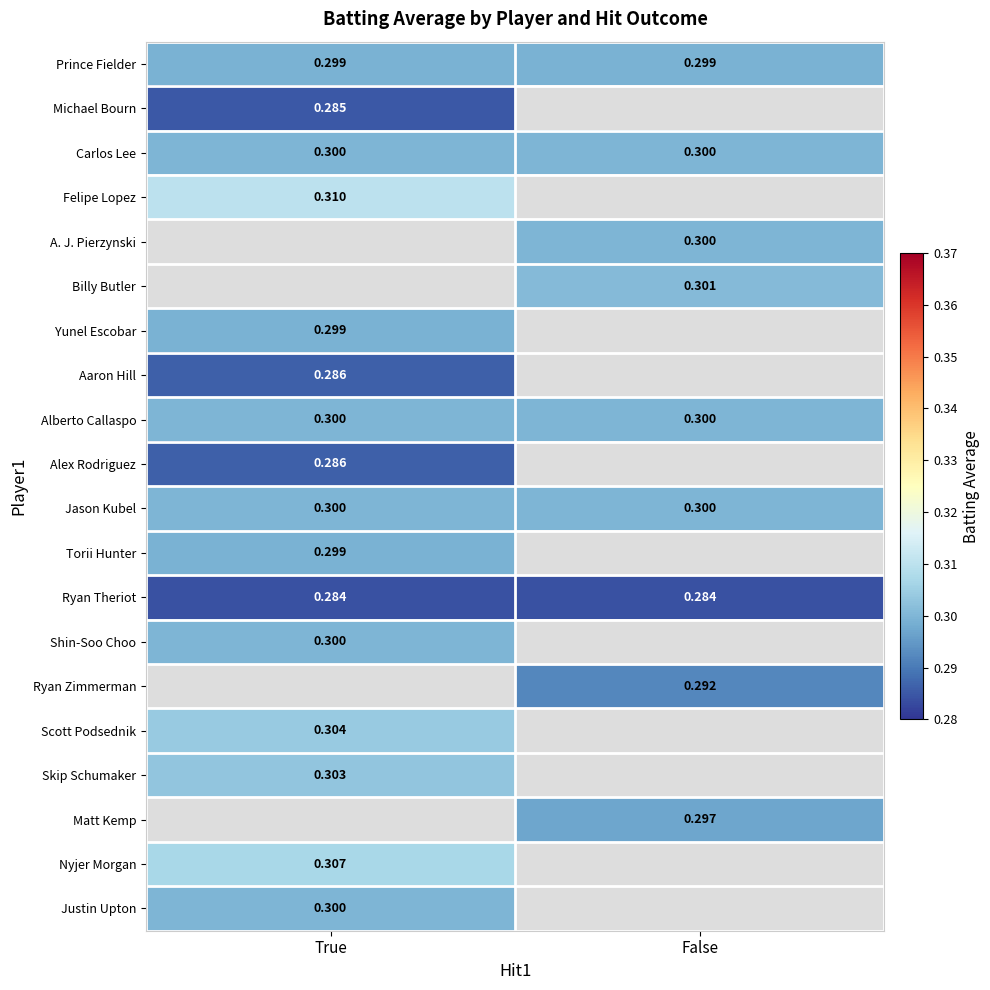

Is the value of Carlos Lee at False greater than the value of Felipe Lopez at True?

No